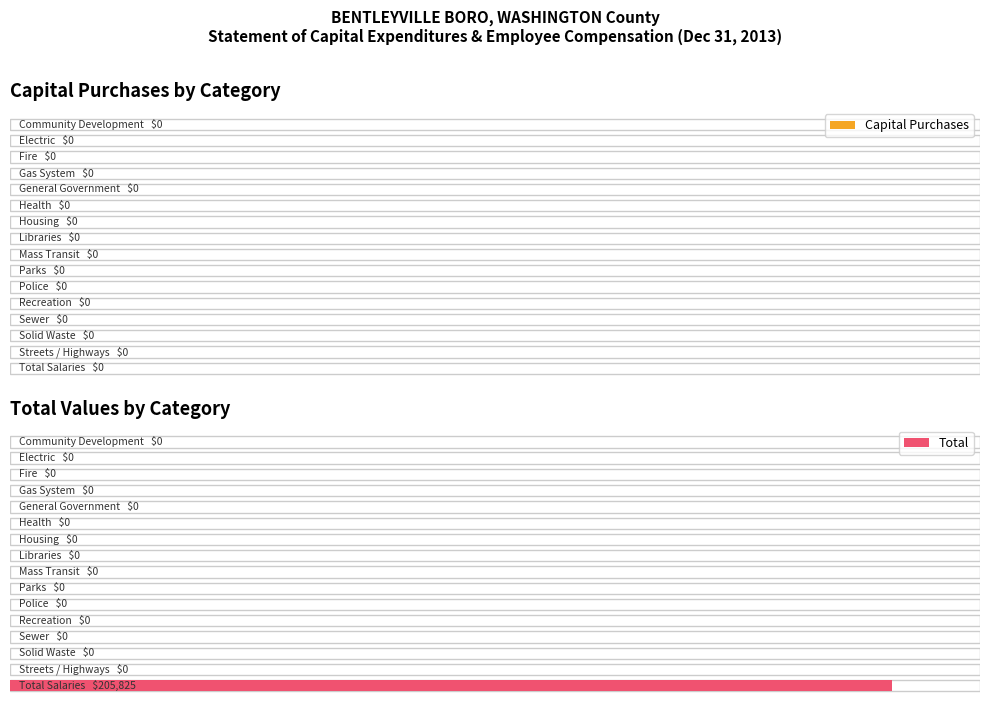

Reading left to right, transcribe all the data shown in this chart.

Capital Purchases: 0	0	0	0	0	0	0	0	0	0	0	0	0	0	0	0
Total: 0	0	0	0	0	0	0	0	0	0	0	0	0	0	0	205825